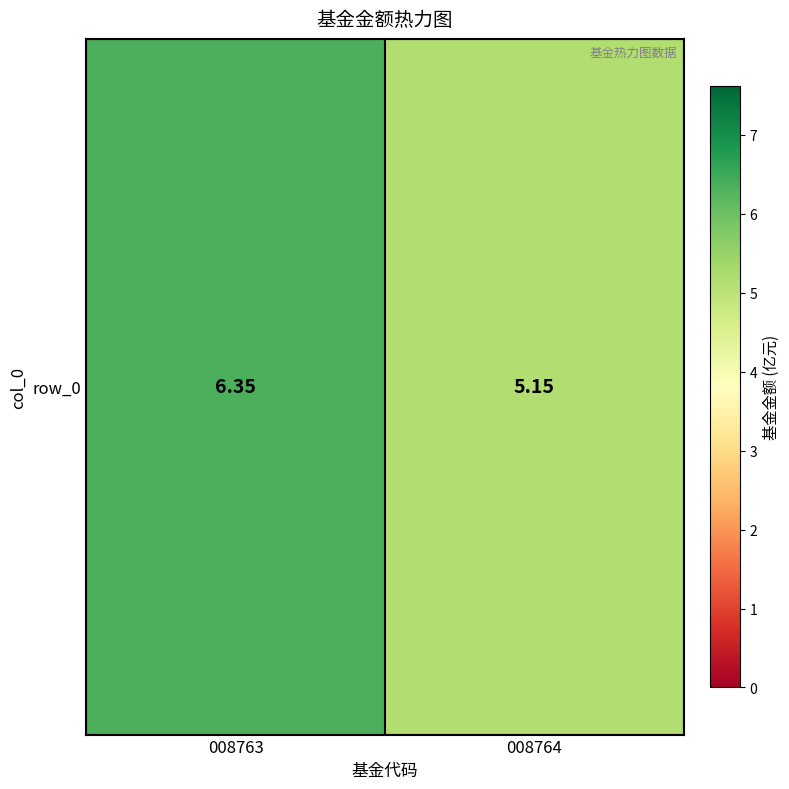

What is the average value?

5.8